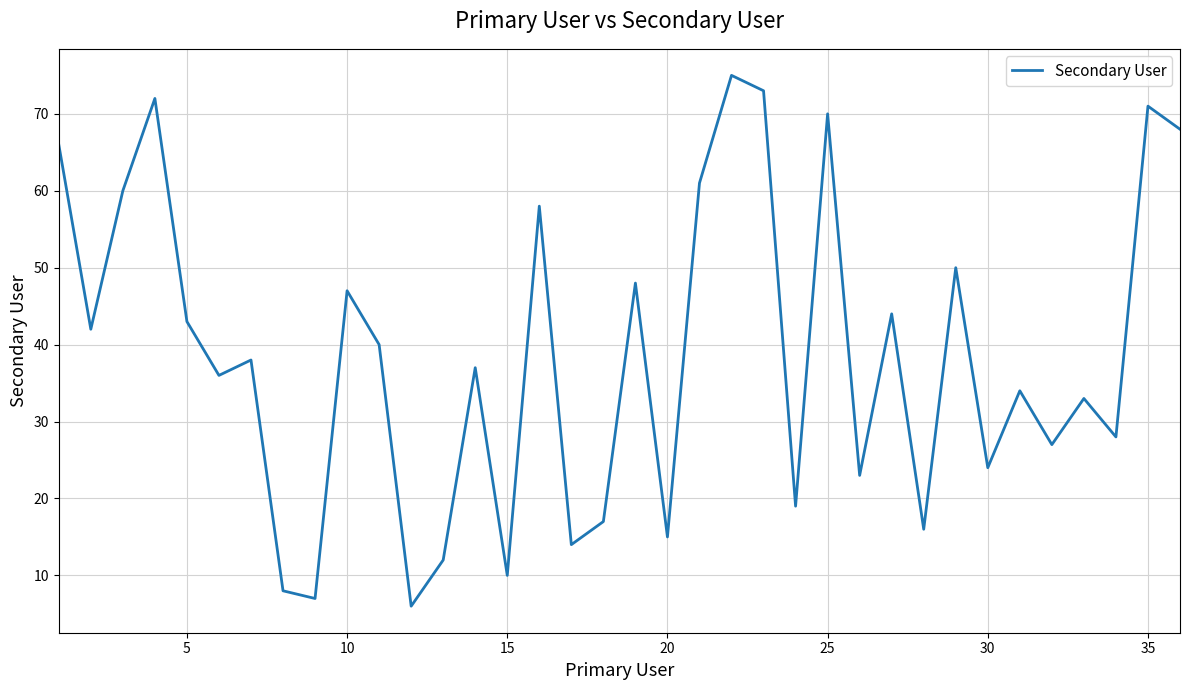

What is the minimum value shown in the chart?

6